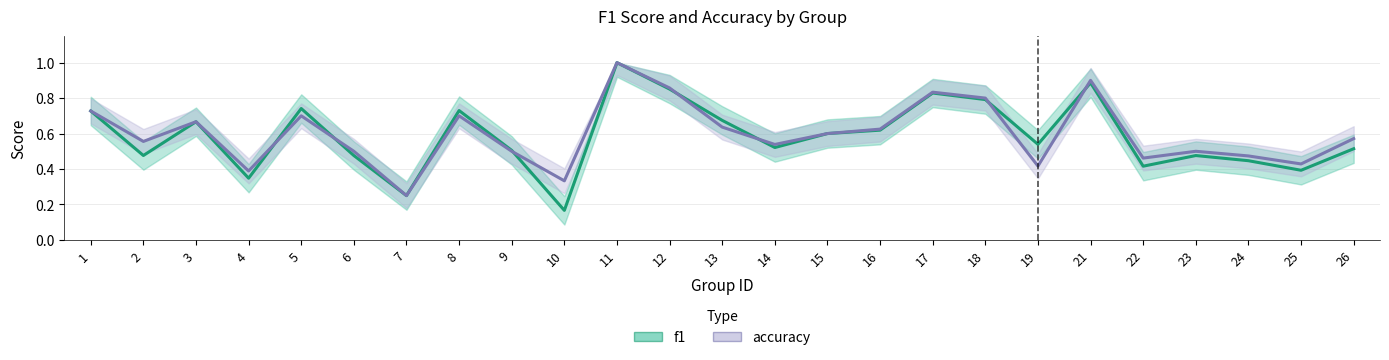

How many intersections are there between f1 and accuracy?

7